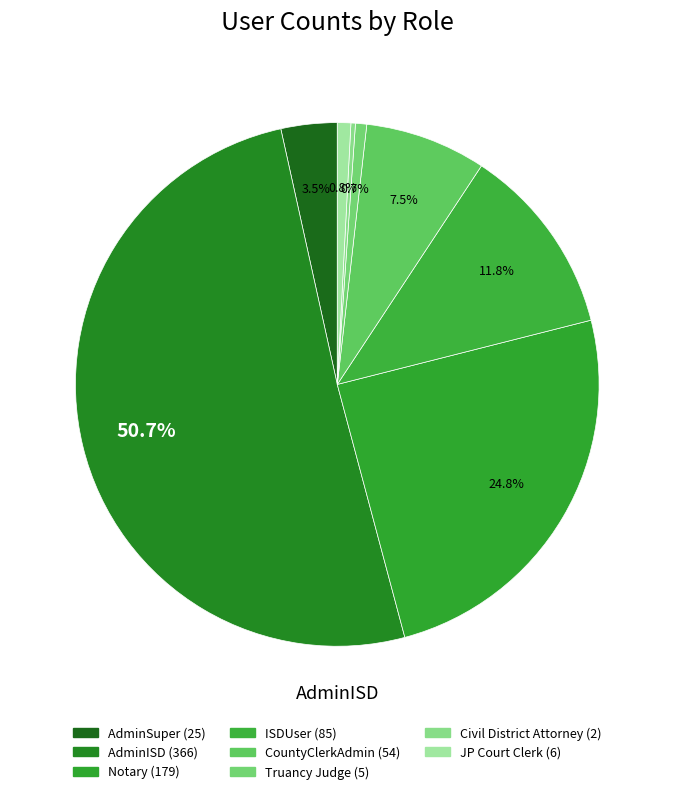

What is the majority slice?

AdminISD